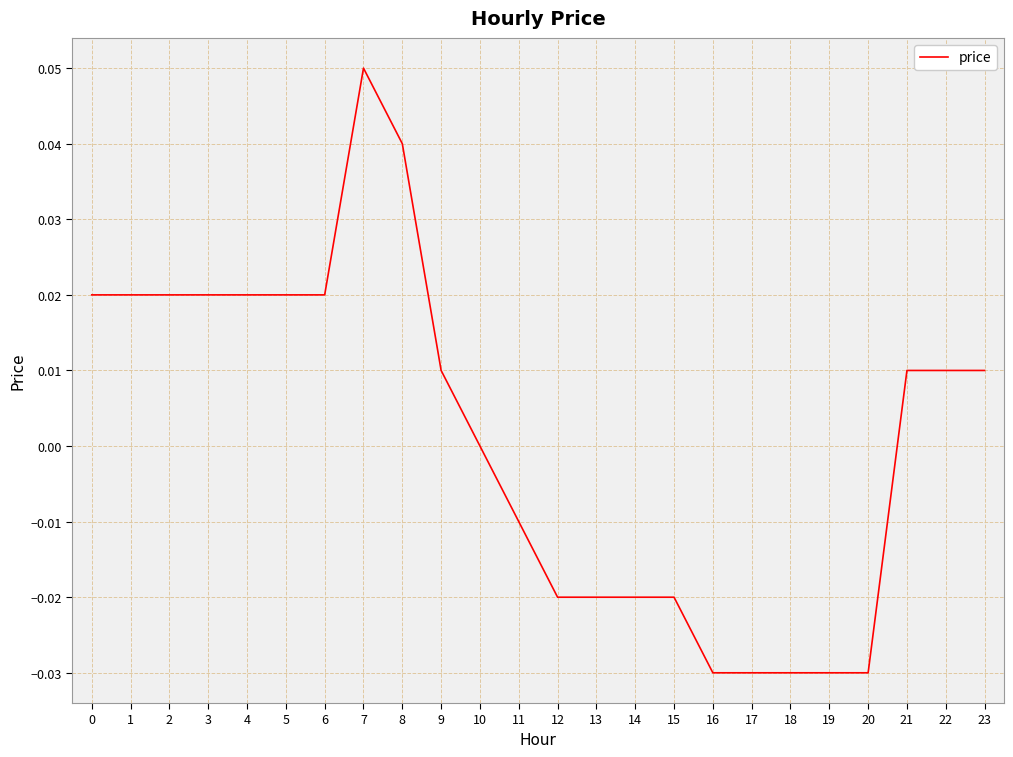

Is it true that the value at 2 is 0.0?

True